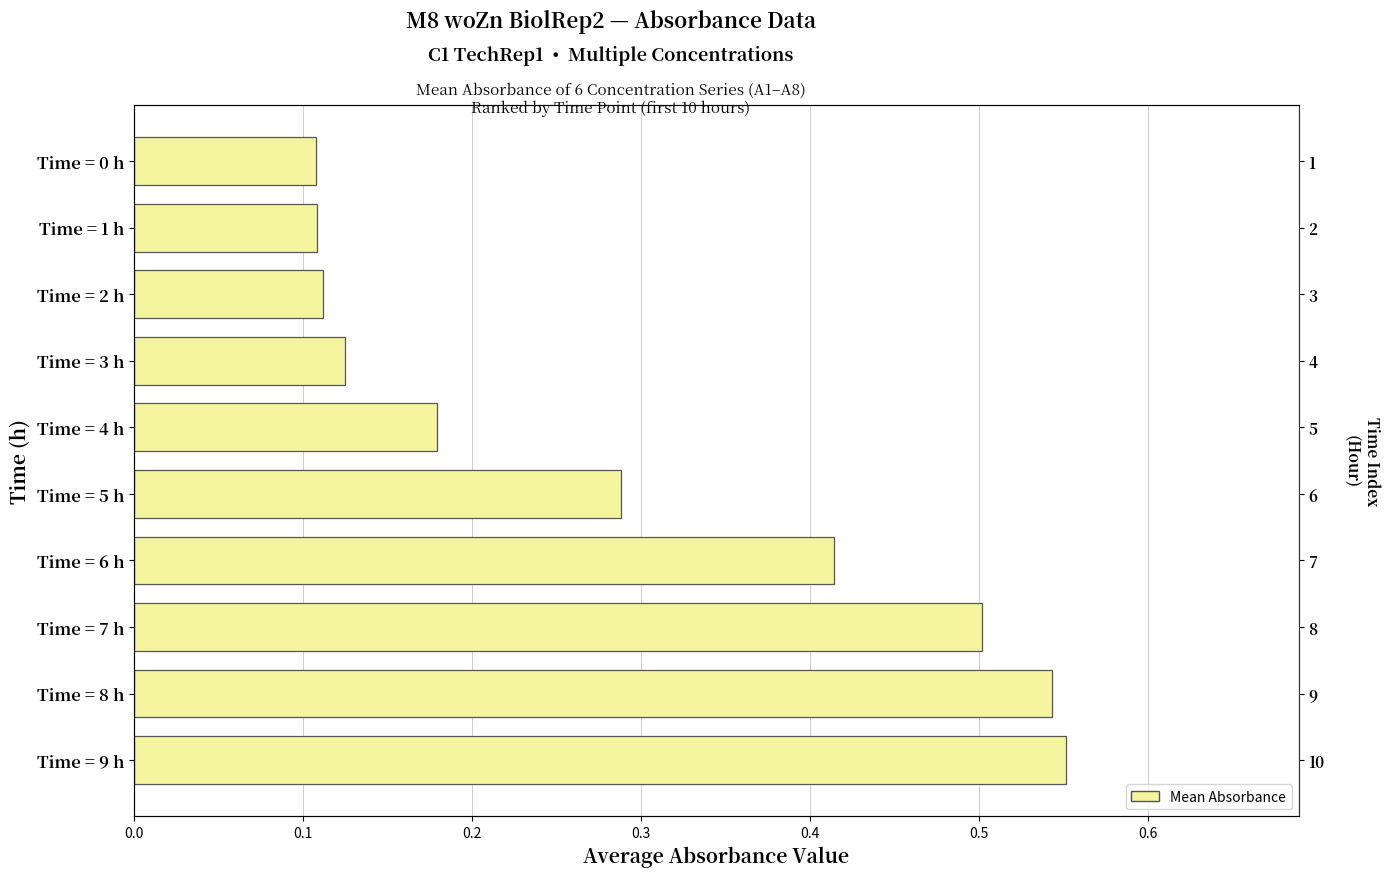

What is the greatest value displayed?

0.6